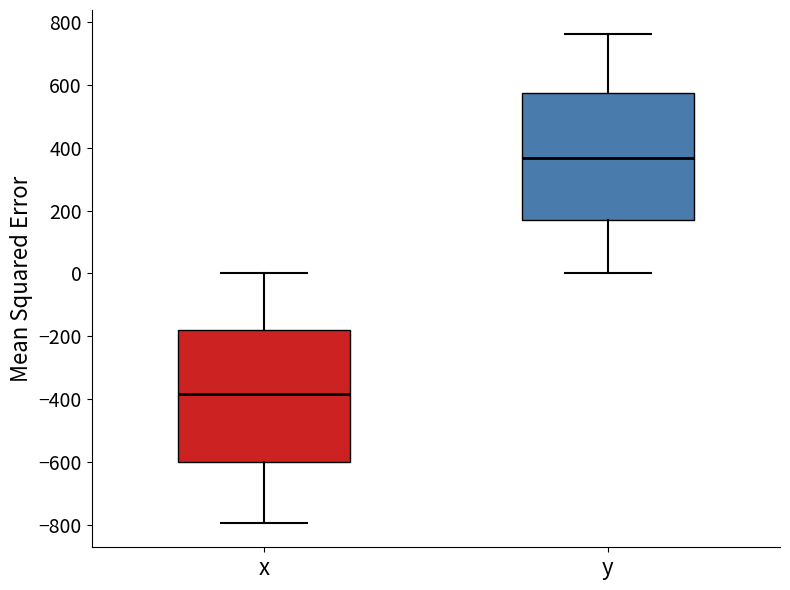

Where is the lower edge of the box for y on the y-axis? The values are not printed on the chart, so give them approximately, as read against the axis.

180